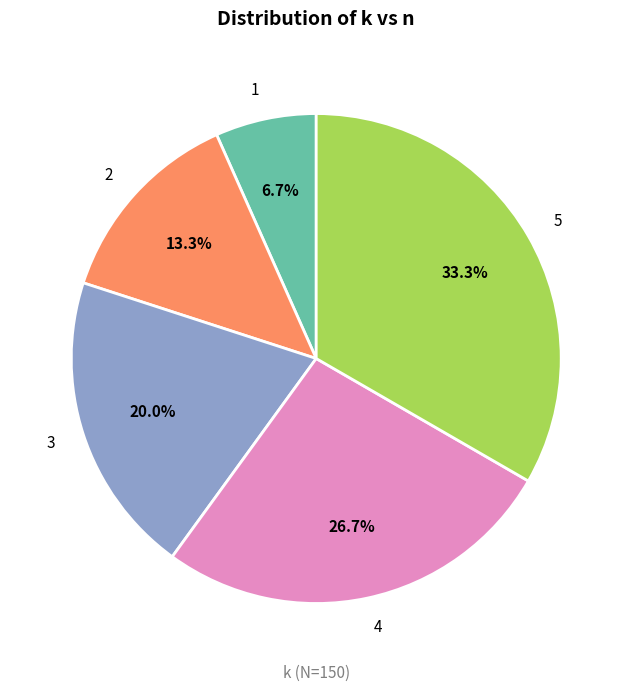

Is it true that 1 is 7% of the pie?

True